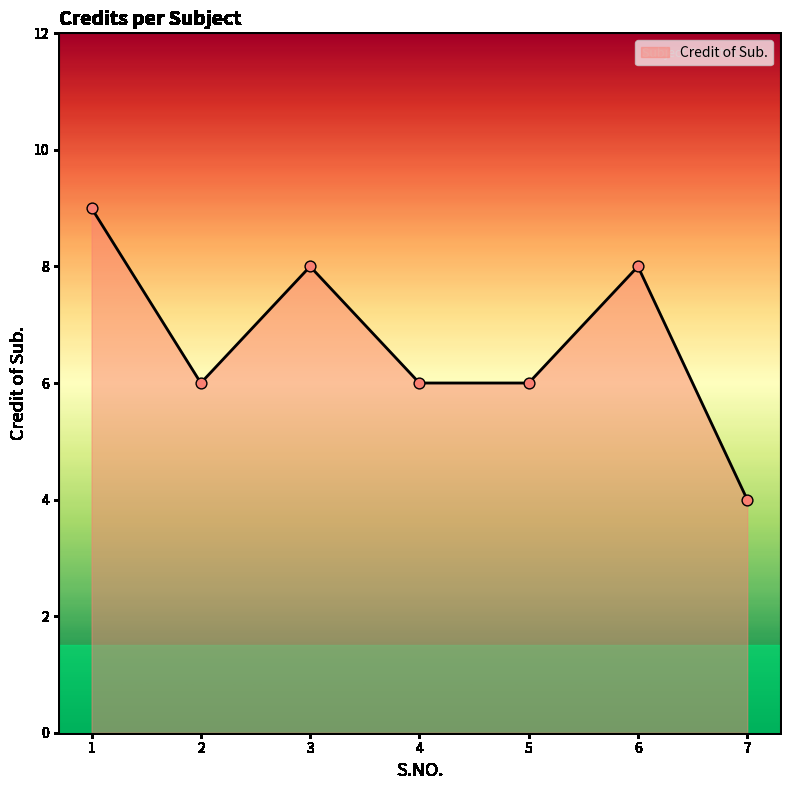

What is the change in value from 1 to 7?

-5